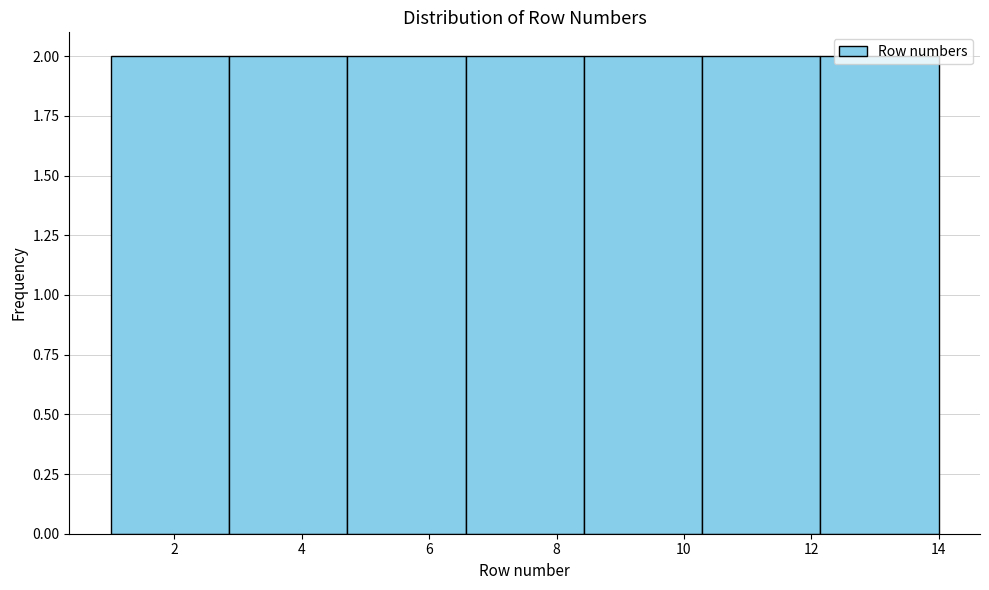

Reading left to right, transcribe this chart: for each bar, give the range it covers on the x-axis and its height. Neither the bar edges nor the heights are printed on the chart, so give them approximately, as read against the axes.

1.0 to 2.8: 2
2.8 to 4.8: 2
4.8 to 6.6: 2
6.6 to 8.4: 2
8.4 to 10.2: 2
10.2 to 12.2: 2
12.2 to 14.0: 2